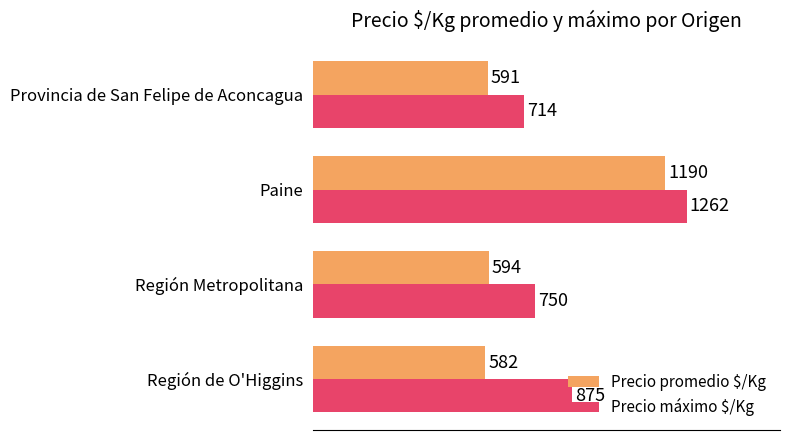

At which category is the sum across all series the highest?

Paine